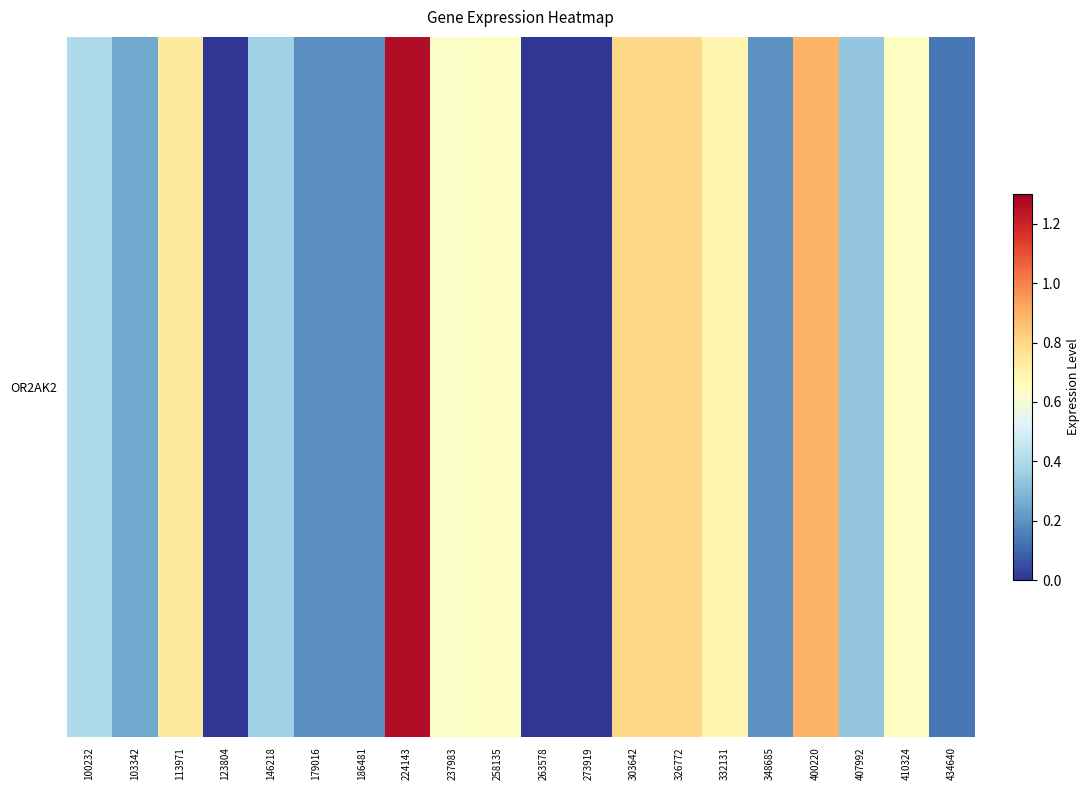

Is it true that the value at 224143 is 0.5?

False